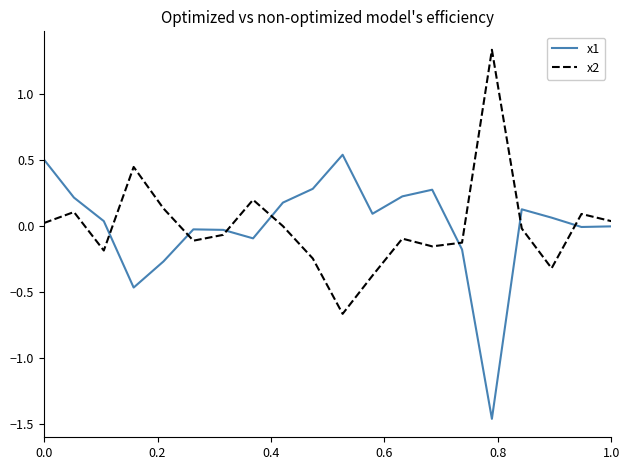

List the series in order of their peak value, lowest first.

x1, x2